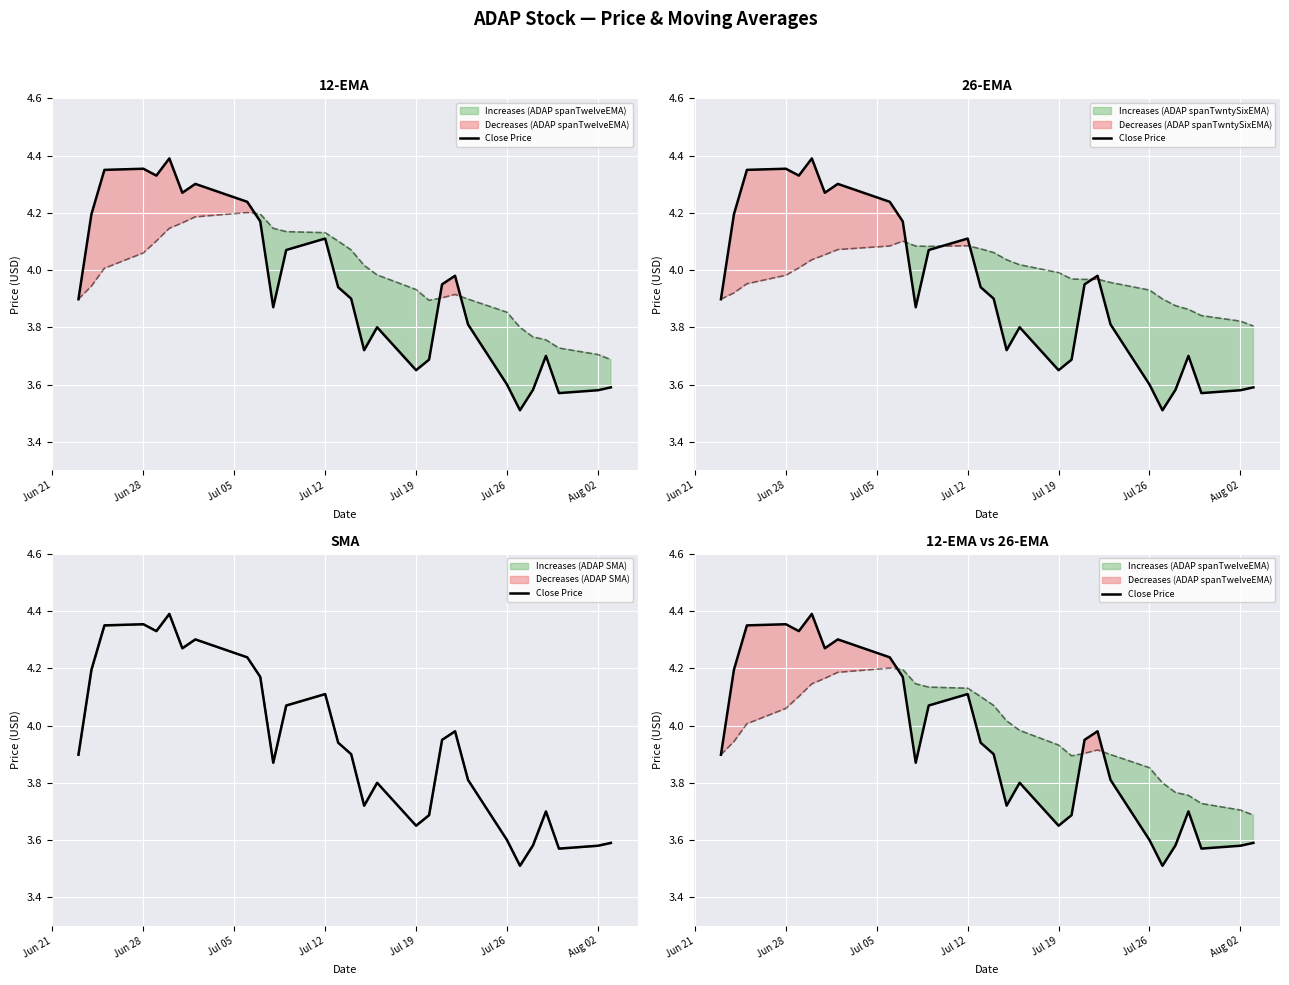

Reading left to right, extract all data points from this chart.

3.9	4.2	4.3	4.4	4.3	4.4	4.3	4.3	4.2	4.2	3.9	4.1	4.1	3.9	3.9	3.7	3.8	3.6	3.7	4.0	4.0	3.8	3.6	3.5	3.6	3.7	3.6	3.6	3.6